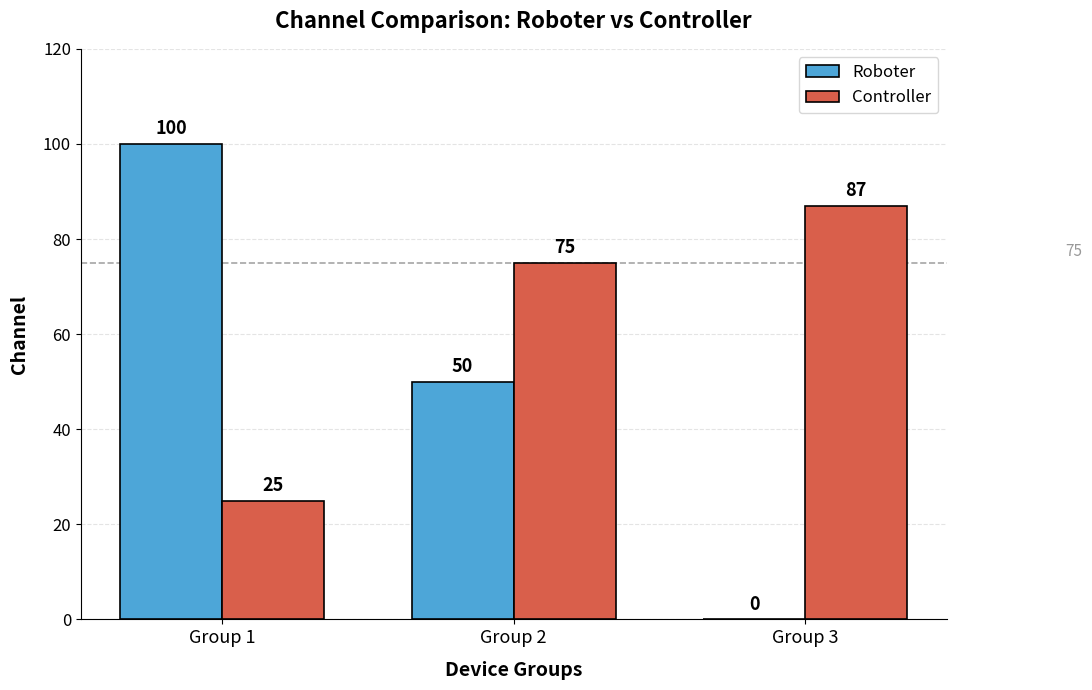

How many groups of bars are there?

3